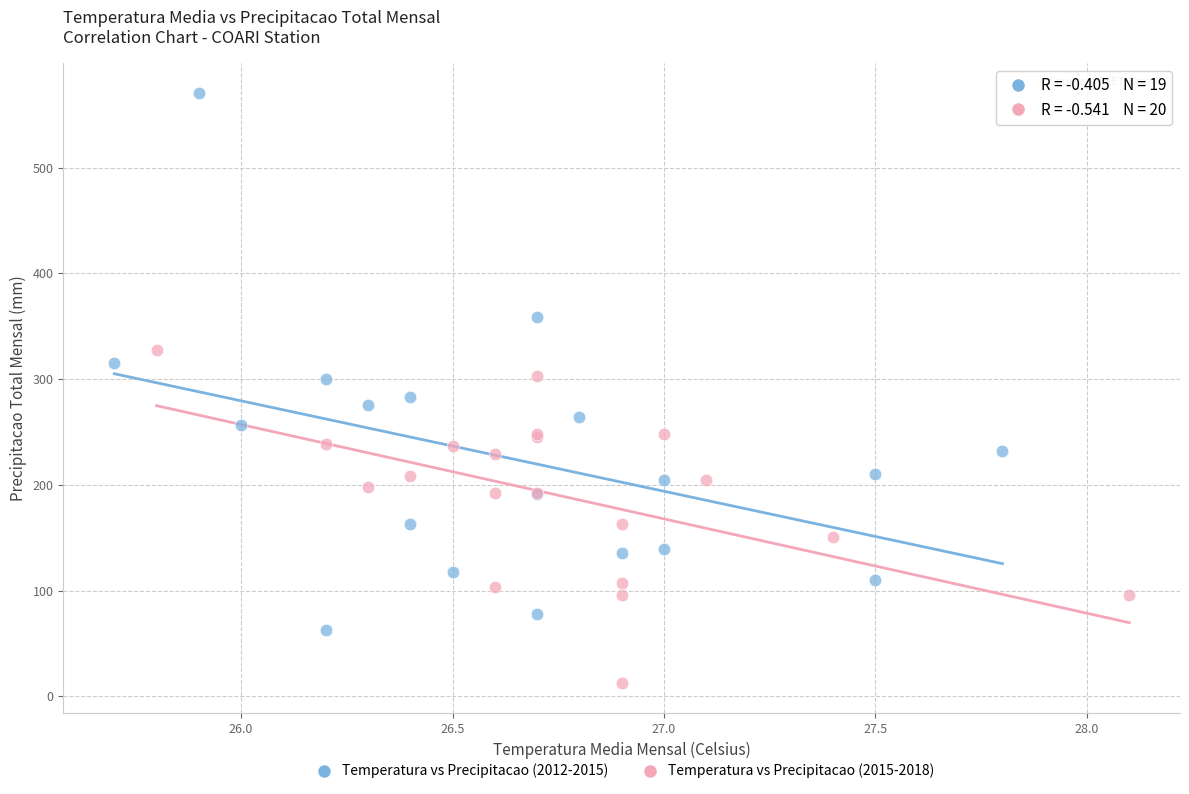

Which series reaches the maximum Y coordinate?

Temperatura vs Precipitacao (2012-2015)